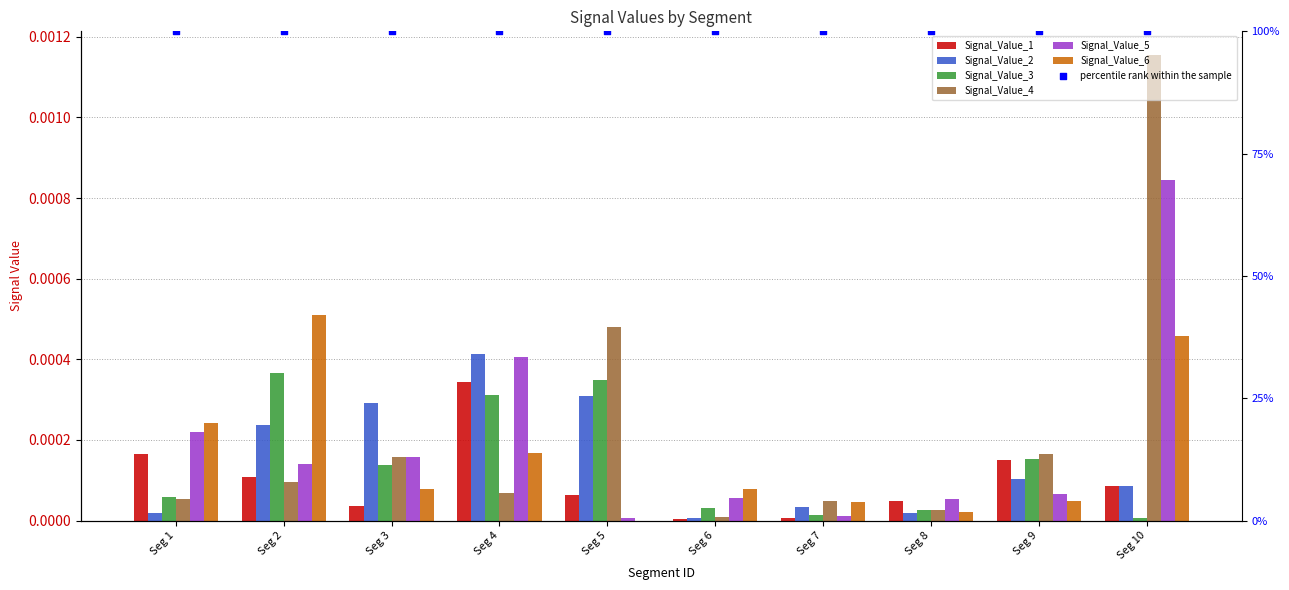

Which series has the widest spread of Y values?

Signal_Value_4